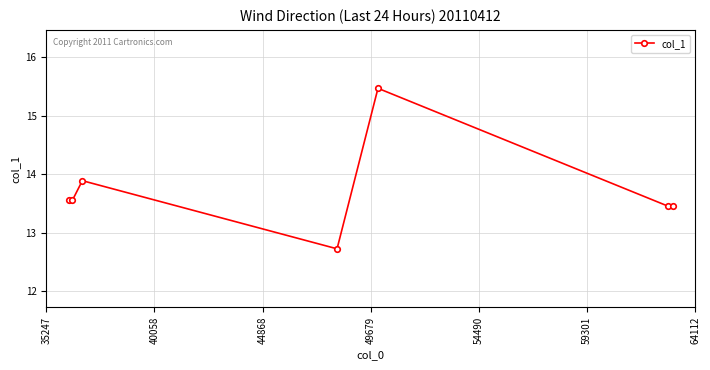

What is the sum of all values?

96.1